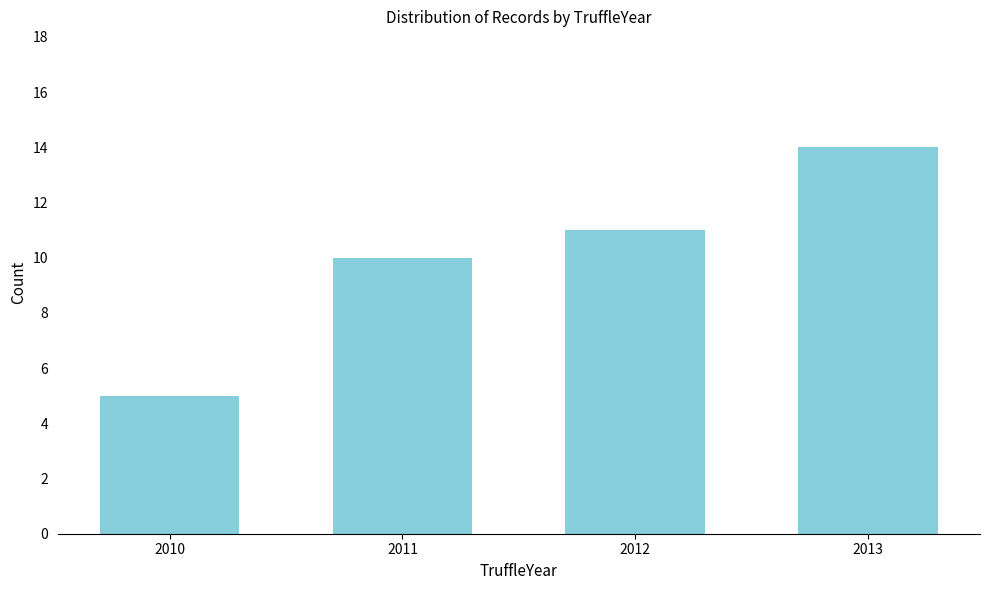

Reading right to left, what are all the values shown in this chart?

2013=14	2012=11	2011=10	2010=5